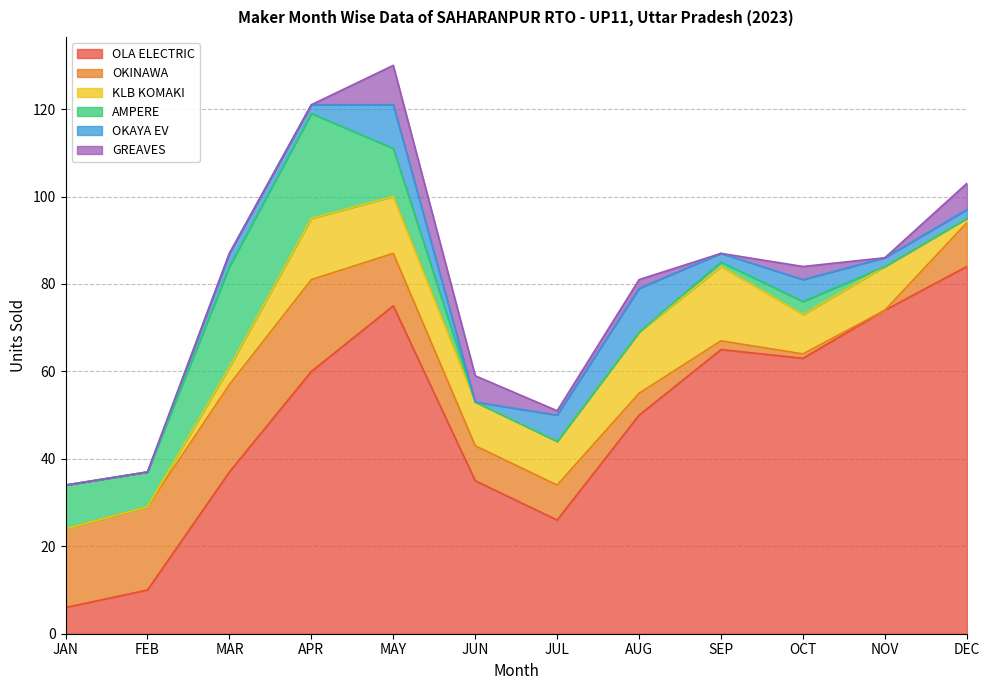

What is the value of the OKINAWA point at the 9th from the left?

2